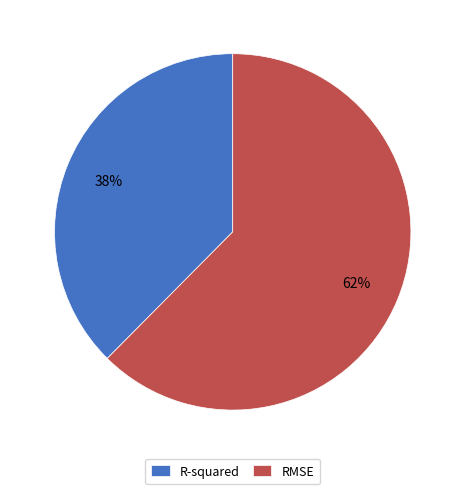

Does any single category account for the majority?

Yes